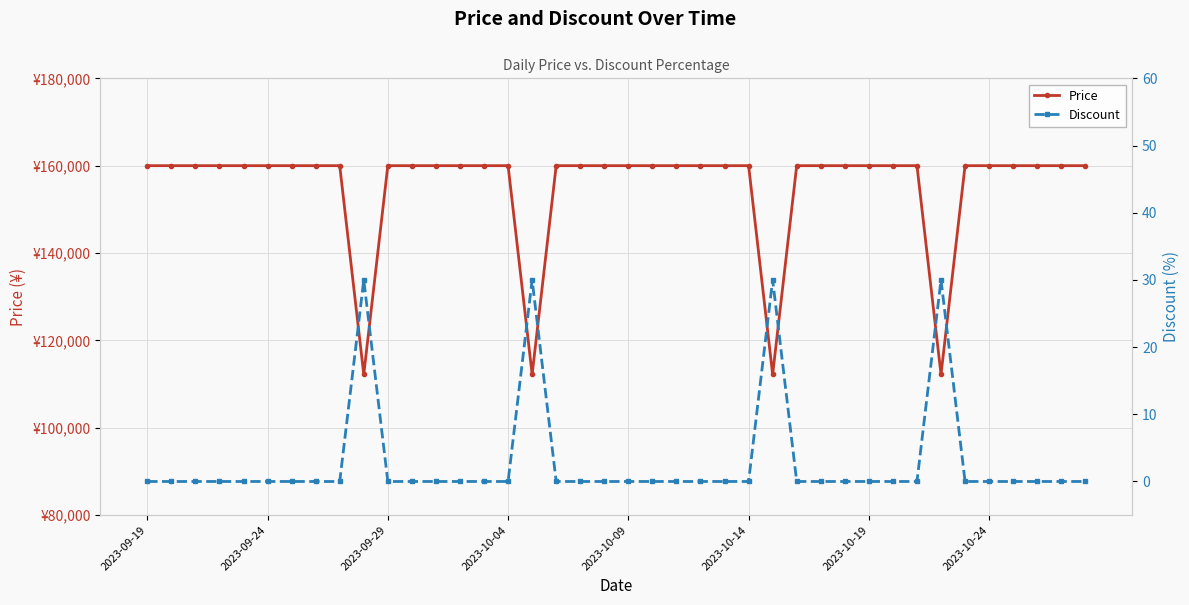

True or false: Discount and Price intersect in this chart.

False